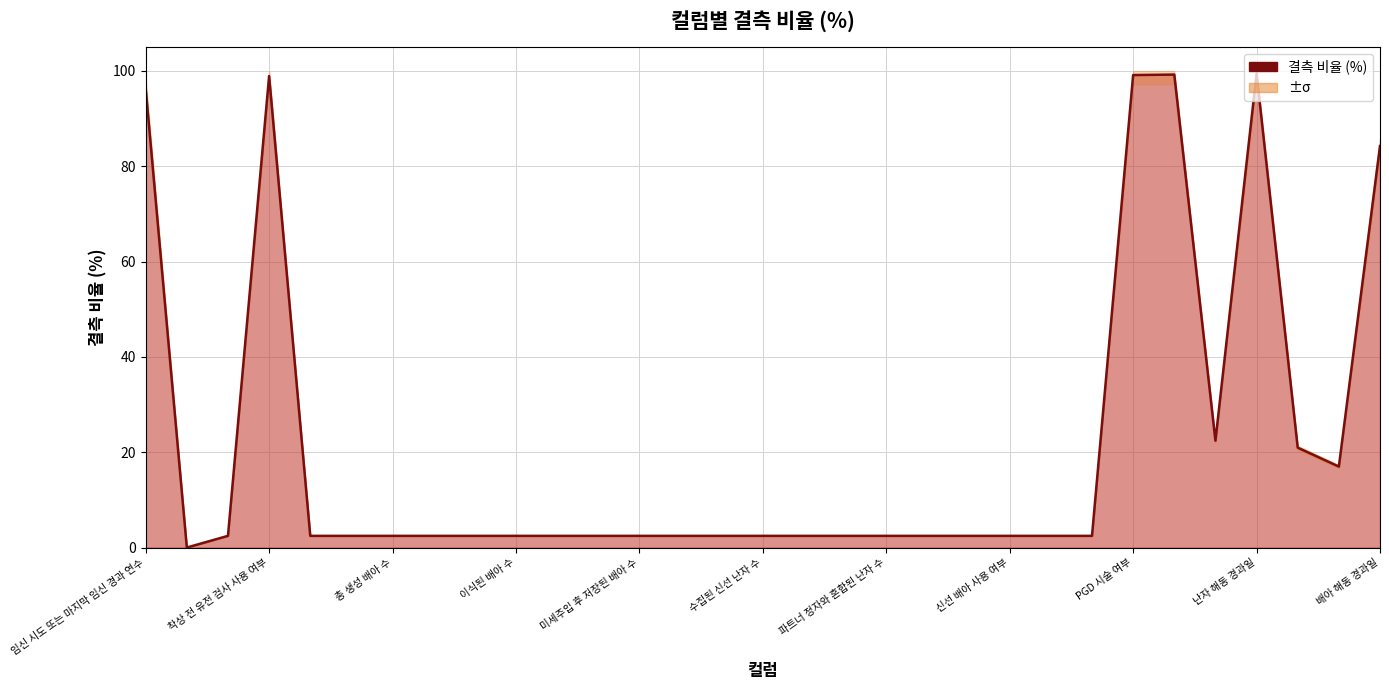

True or false: the data shows 2.5 at 미세주입 후 저장된 배아 수.

True